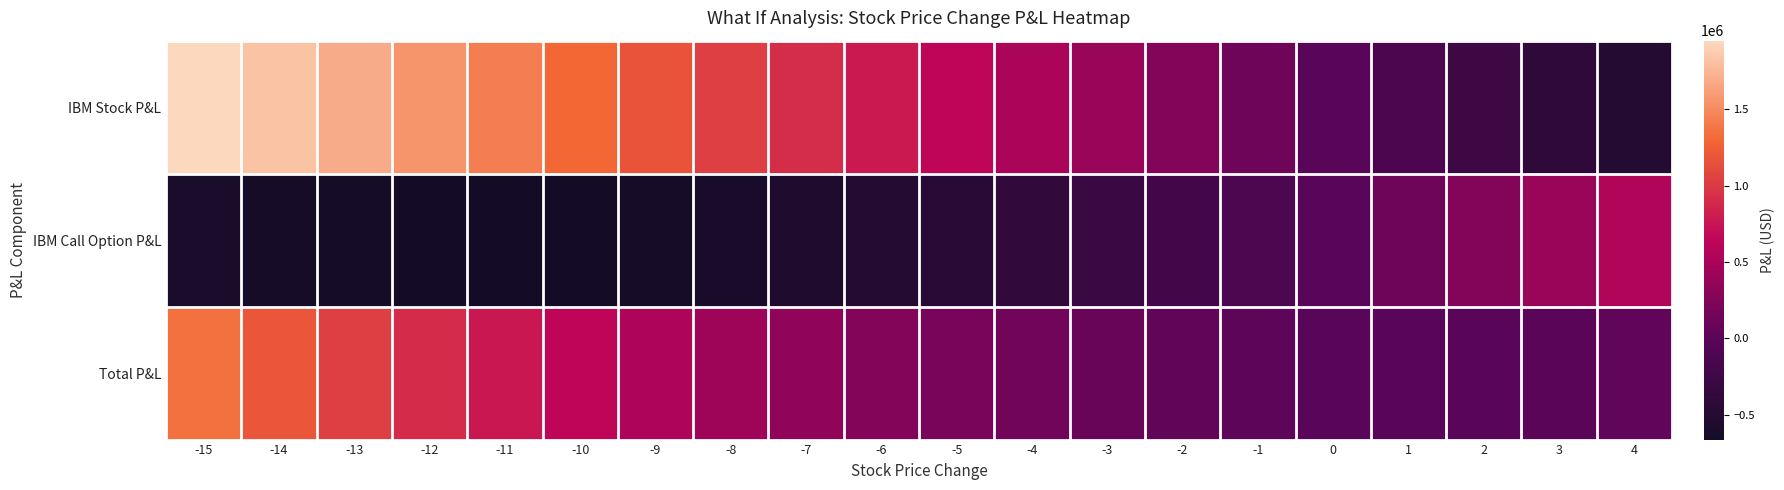

List the series in order of their overall mean, highest first.

IBM Stock P&L, Total P&L, IBM Call Option P&L